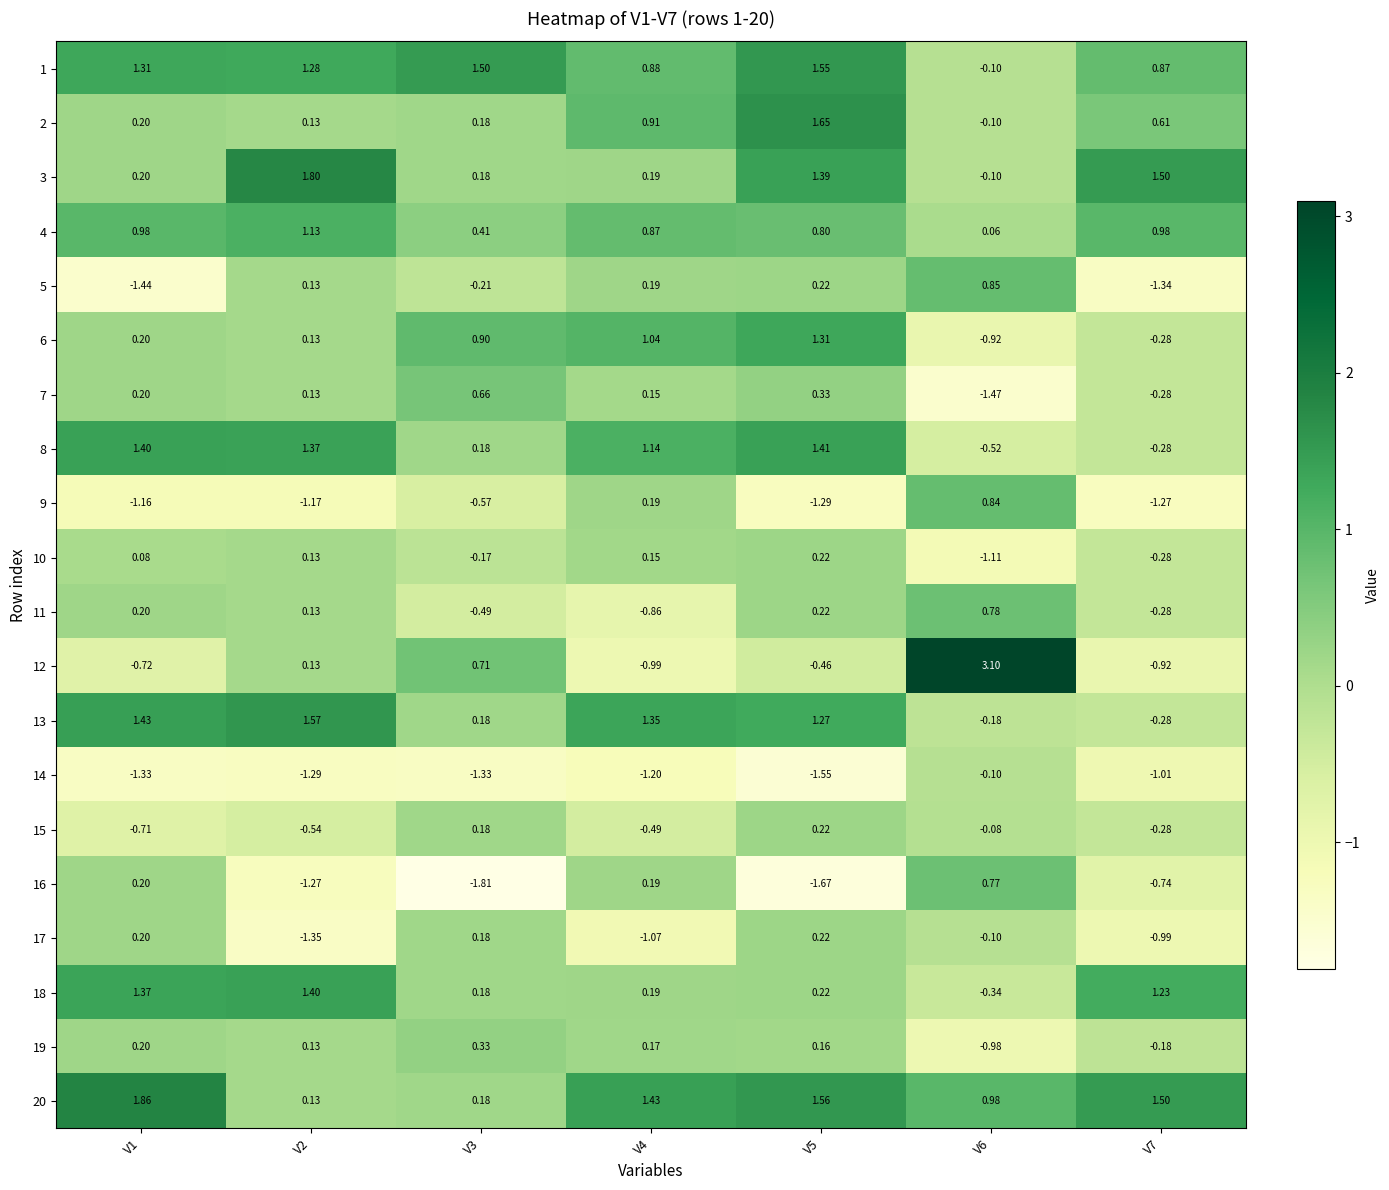

Is the value of 9 at V4 greater than the value of 17 at V5?

No